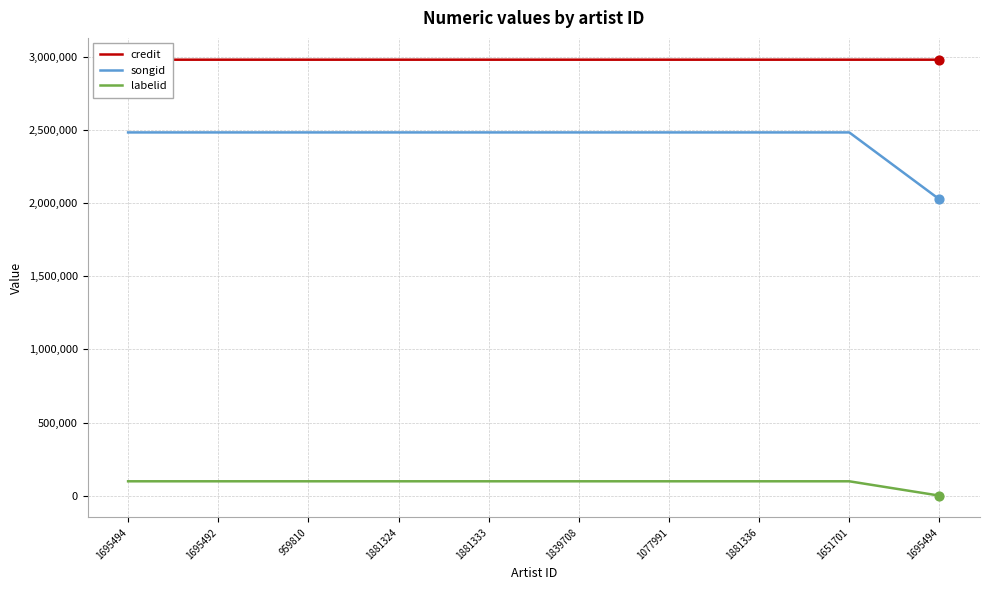

Is the value of credit at 1881336 greater than the value of labelid at 1695494?

Yes